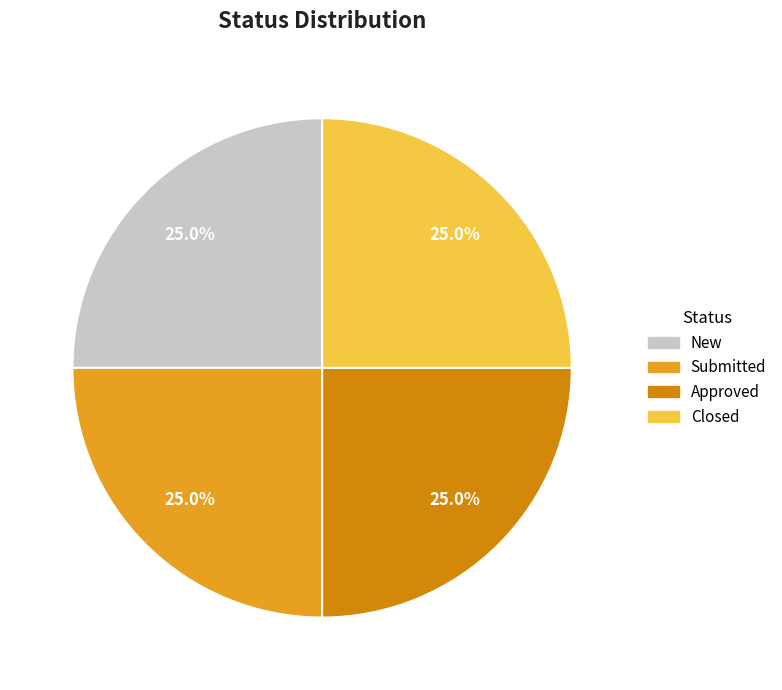

How many segments does this pie chart have?

4